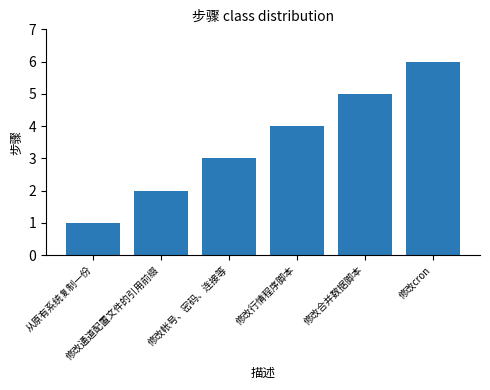

List the labels in order of value, smallest first.

从原有系统复制一份, 修改通道配置文件的引用前缀, 修改帐号、密码、连接等, 修改行情程序脚本, 修改合并数据脚本, 修改cron